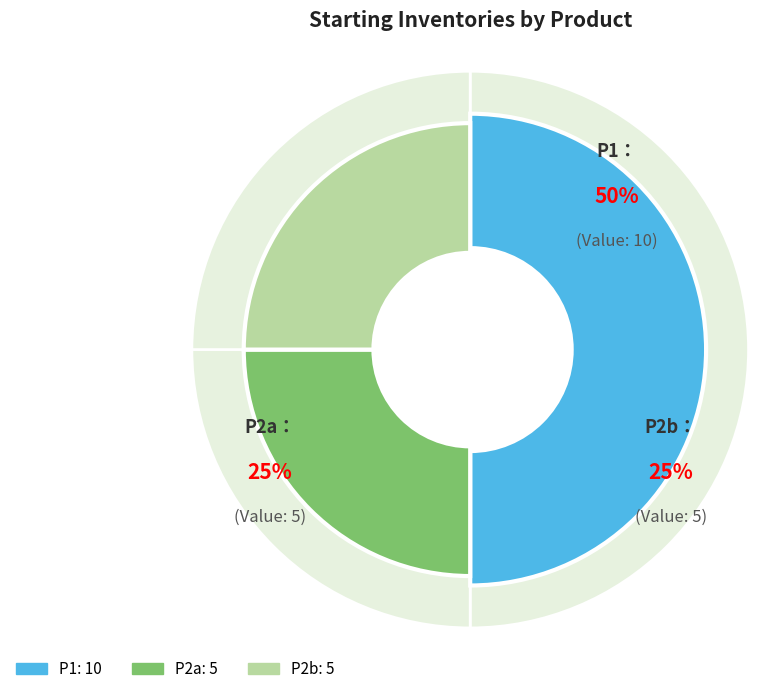

True or false: P2b accounts for 12% of the total.

False